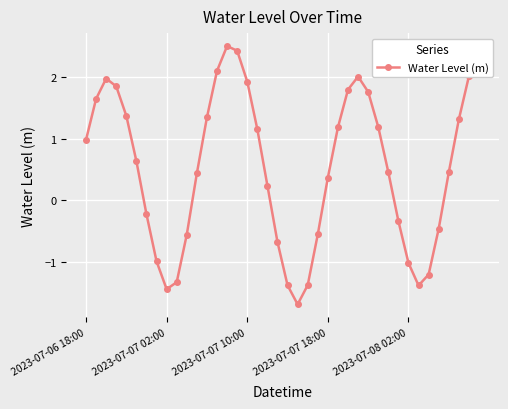

What is the maximum value shown in the chart?

2.5